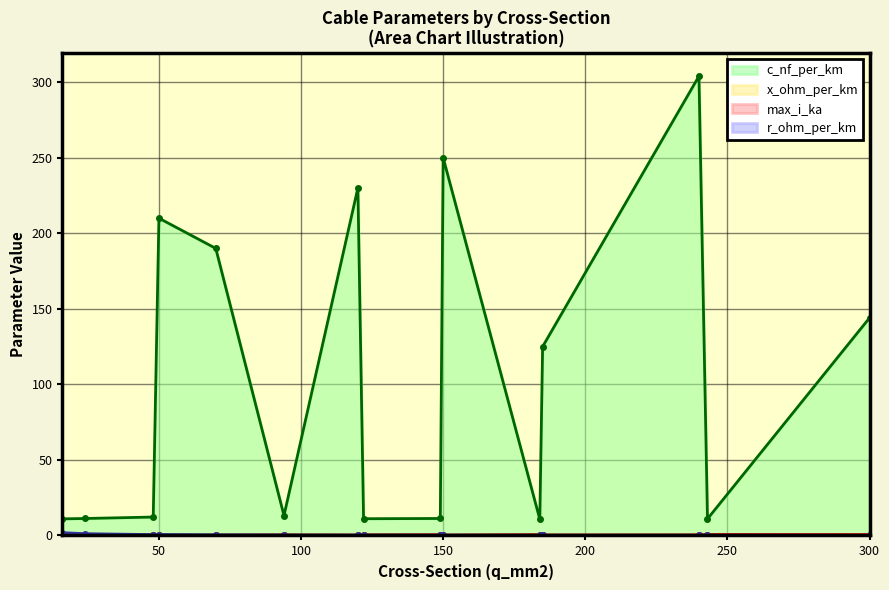

What is the difference between the maximum and second lowest values in the max_i_ka series?

0.5